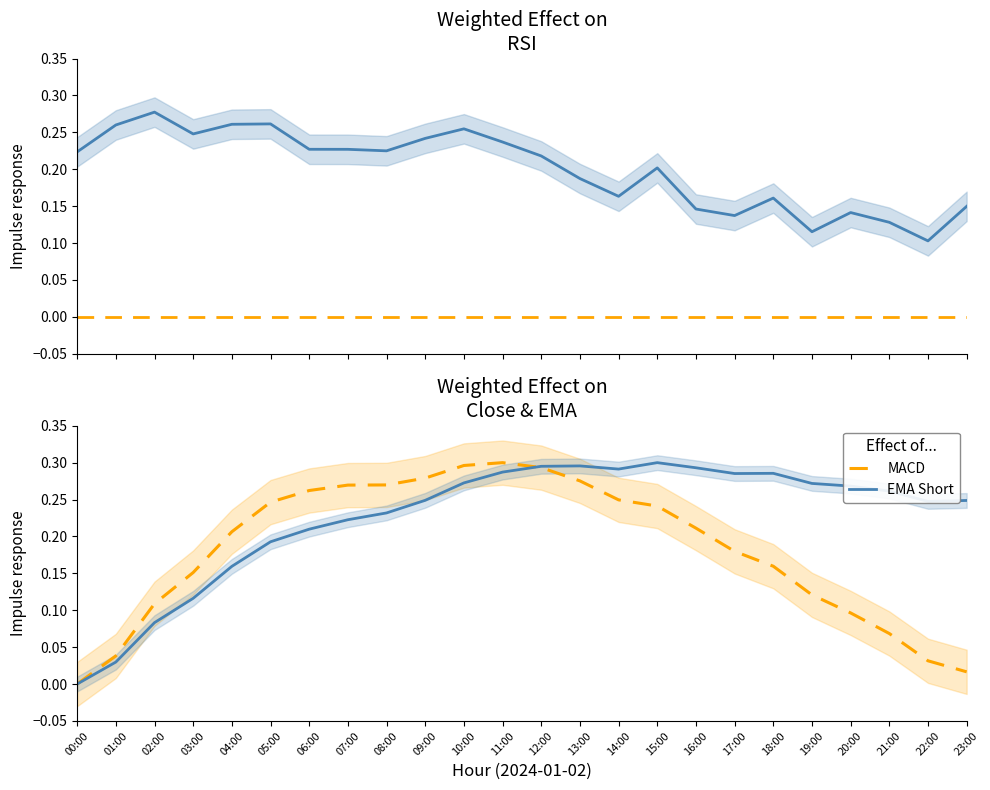

At how many categories does at least one series exceed 0?

24